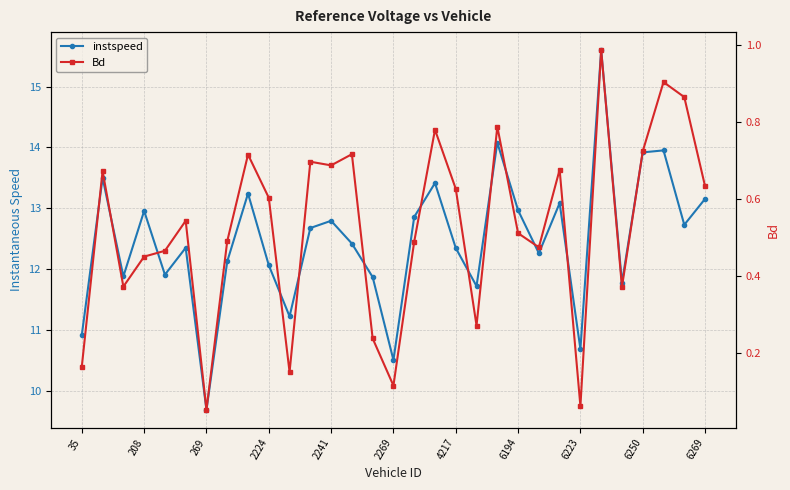

Is it true that Bd equals 0.5 at 6194?

True